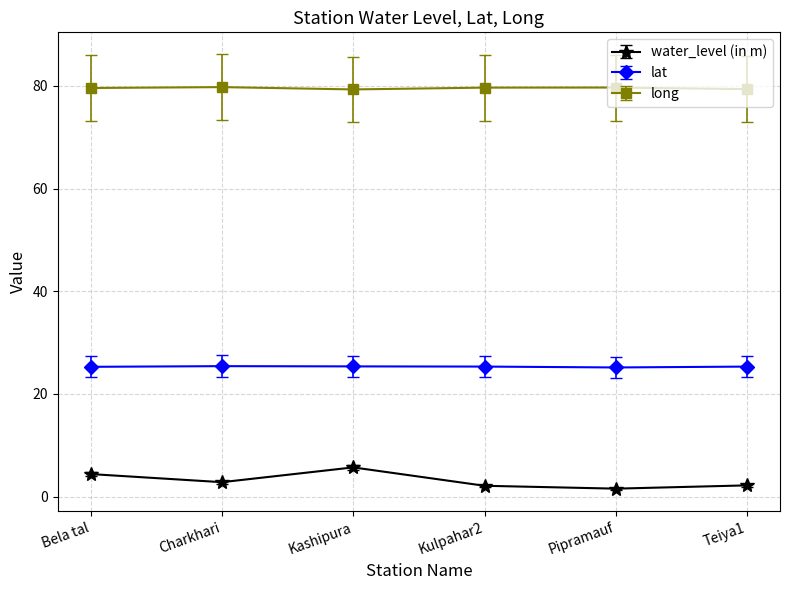

What is the highest value of the water_level (in m) series?

5.7